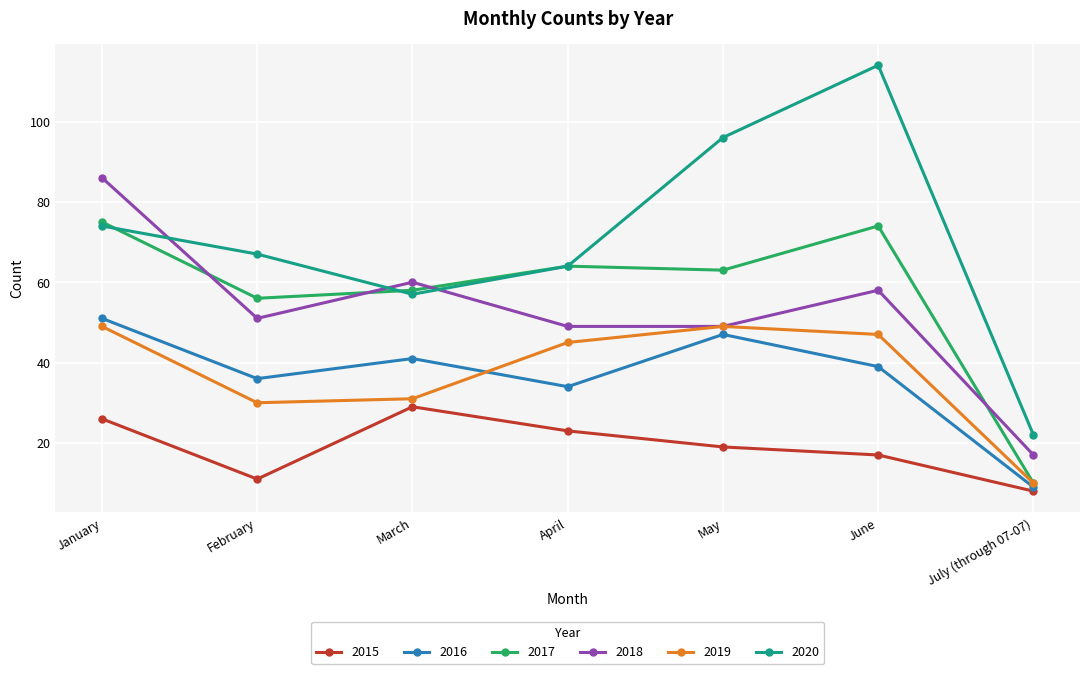

Reading left to right, transcribe all the data shown in this chart.

2015: January=26	February=11	March=29	April=23	May=19	June=17	July (through 07-07)=8
2016: January=51	February=36	March=41	April=34	May=47	June=39	July (through 07-07)=9
2017: January=75	February=56	March=58	April=64	May=63	June=74	July (through 07-07)=10
2018: January=86	February=51	March=60	April=49	May=49	June=58	July (through 07-07)=17
2019: January=49	February=30	March=31	April=45	May=49	June=47	July (through 07-07)=10
2020: January=74	February=67	March=57	April=64	May=96	June=114	July (through 07-07)=22